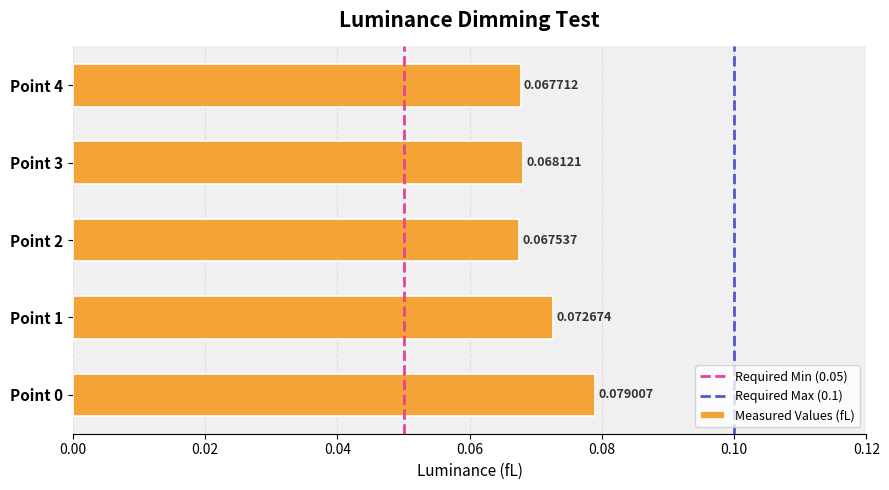

Which has a higher value, Point 1 or Point 0?

Point 0